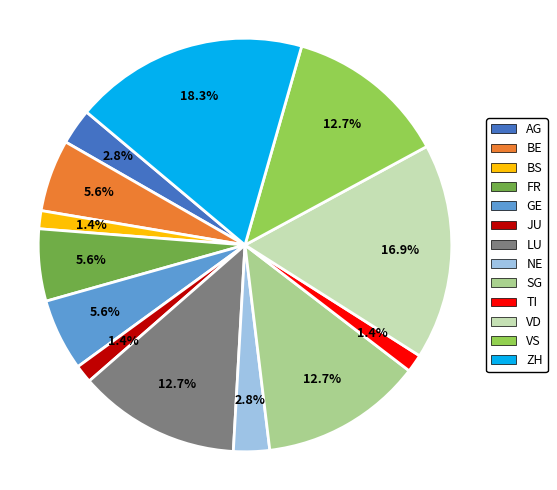

To the nearest percent, what is the average slice percentage?

8%